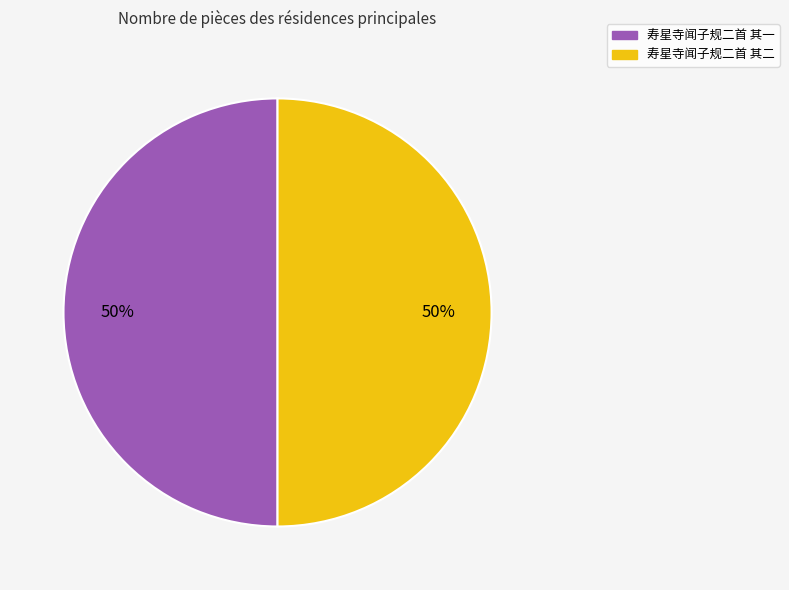

To the nearest percent, what percentage of the pie is 寿星寺闻子规二首 其二?

50%